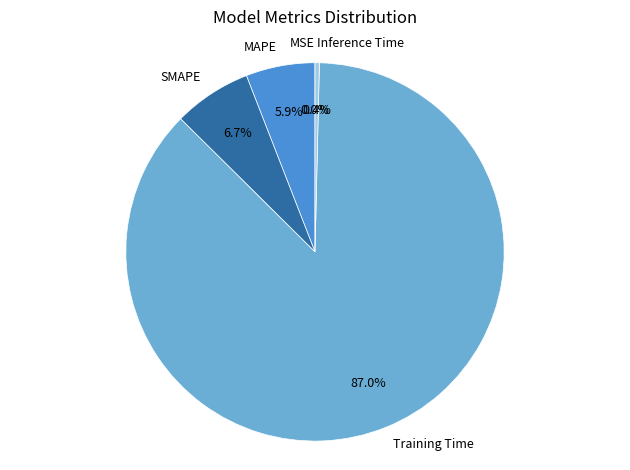

To the nearest percent, what percentage of the pie is Training Time?

87%